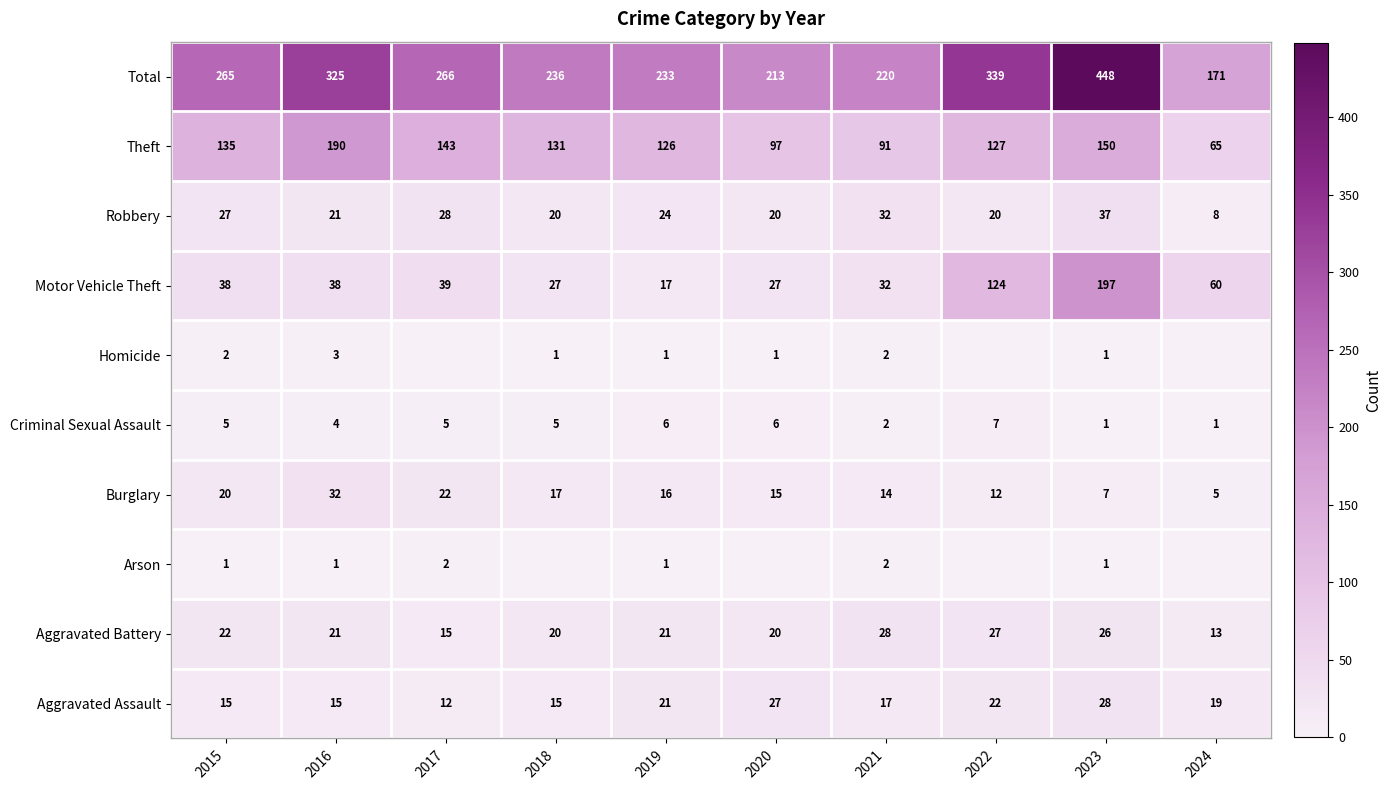

What is the sum of the Total values at 2016 and 2023?

773